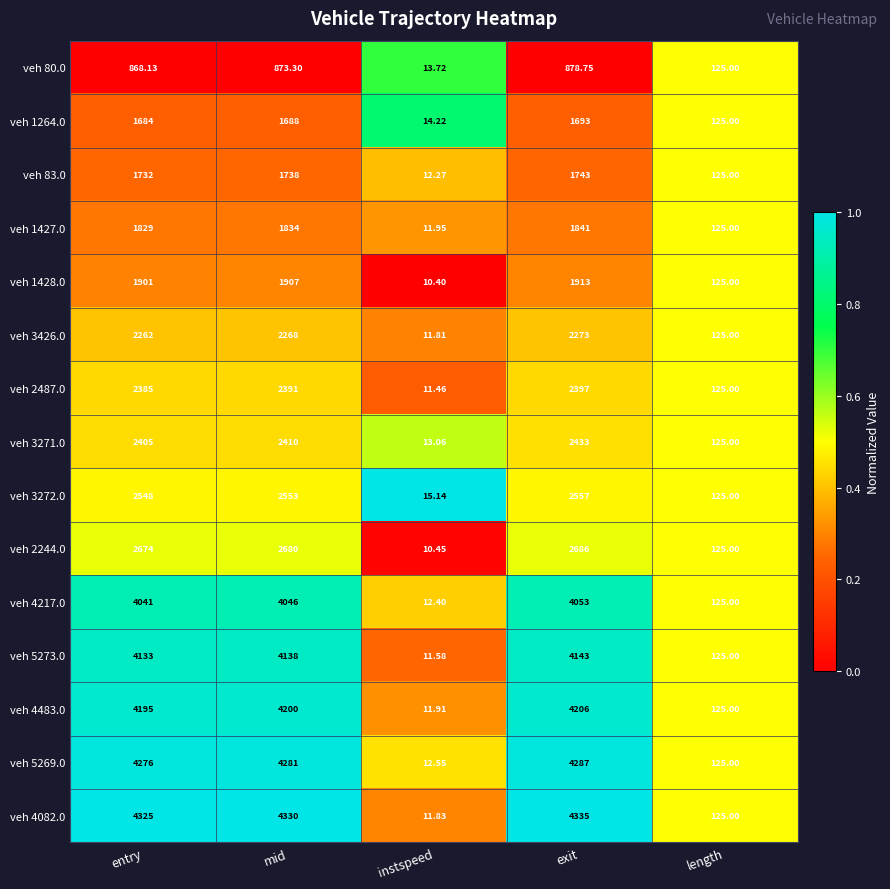

Where is veh 3272.0 nearest to the value 1286?

length